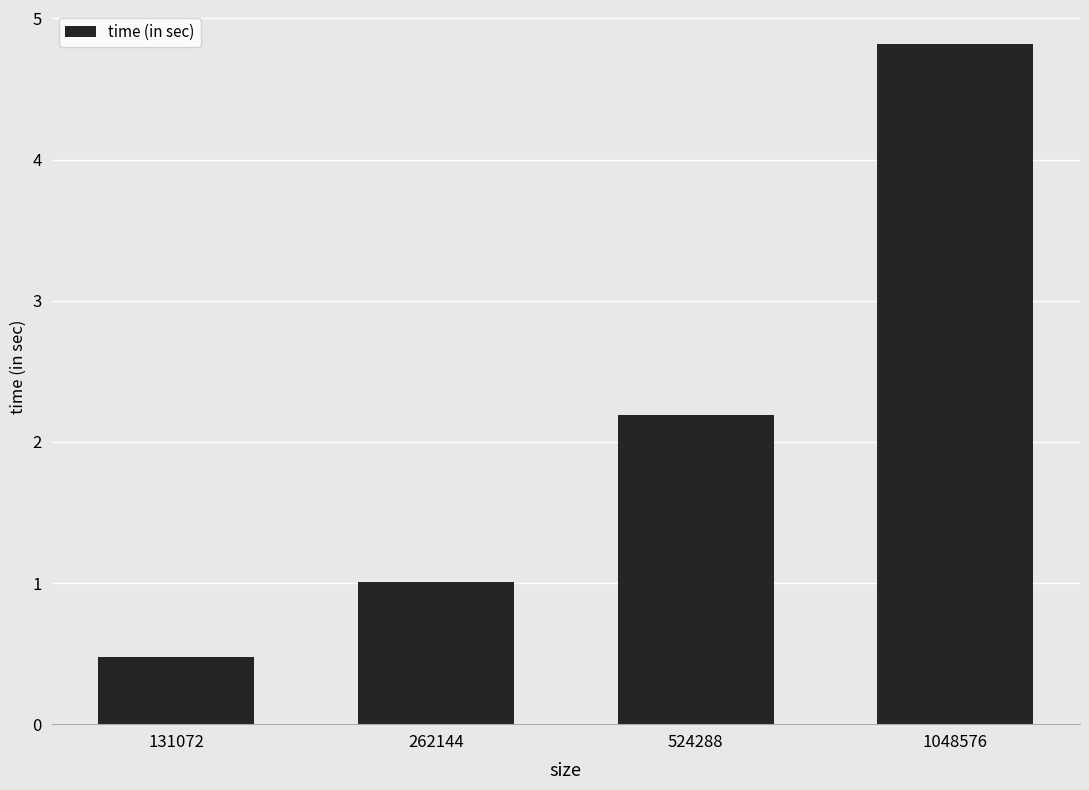

What is the value of the 2nd bar from the left?

1.0